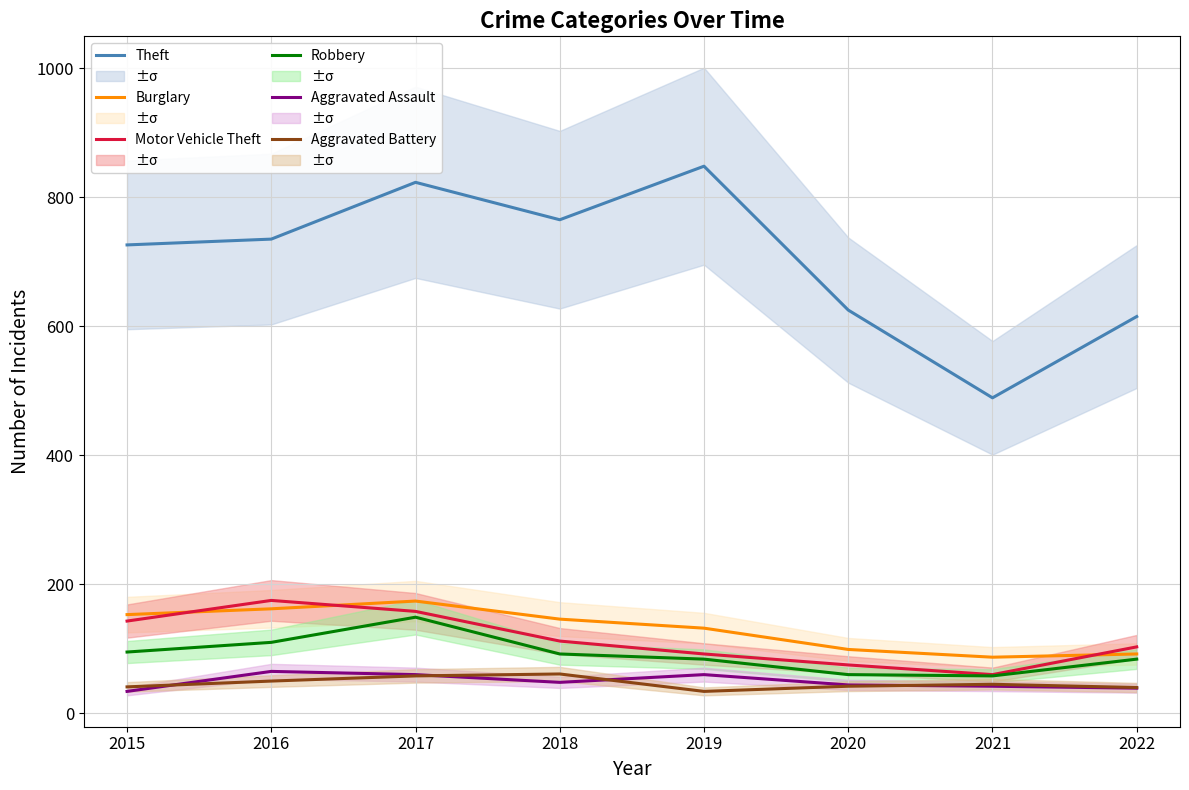

Which category has the lowest value across all series?

2015